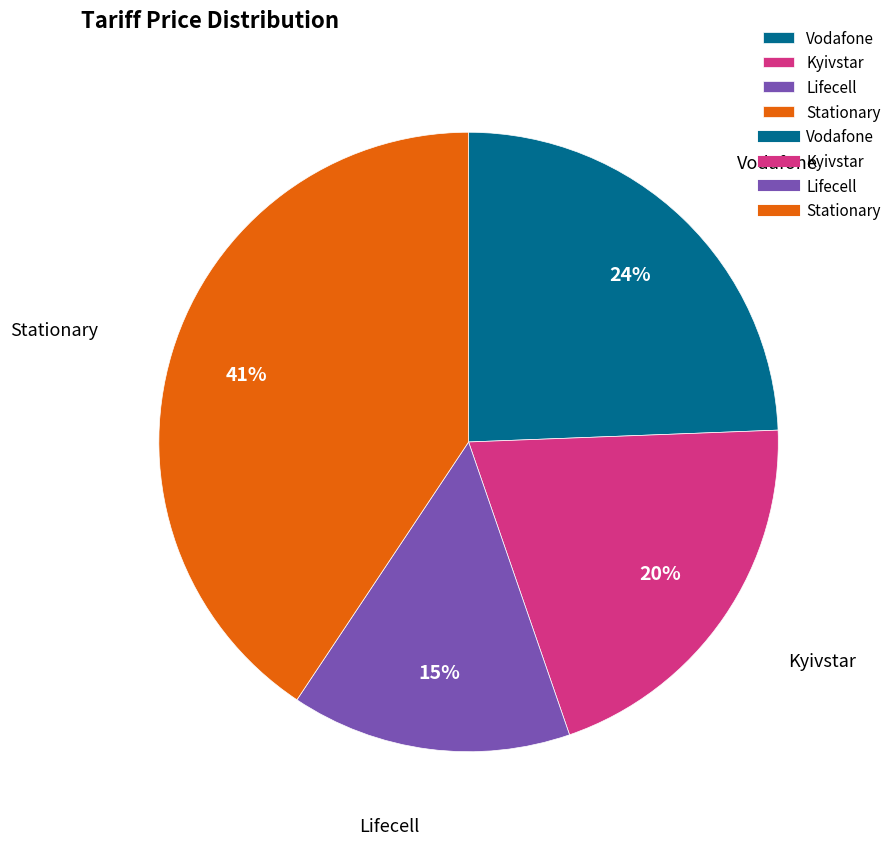

Rank the categories by value from highest to lowest.

Stationary, Vodafone, Kyivstar, Lifecell